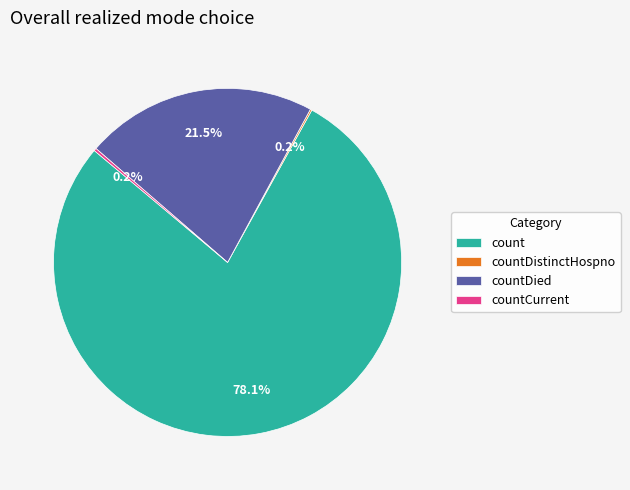

Which slice represents more than half of the pie?

count